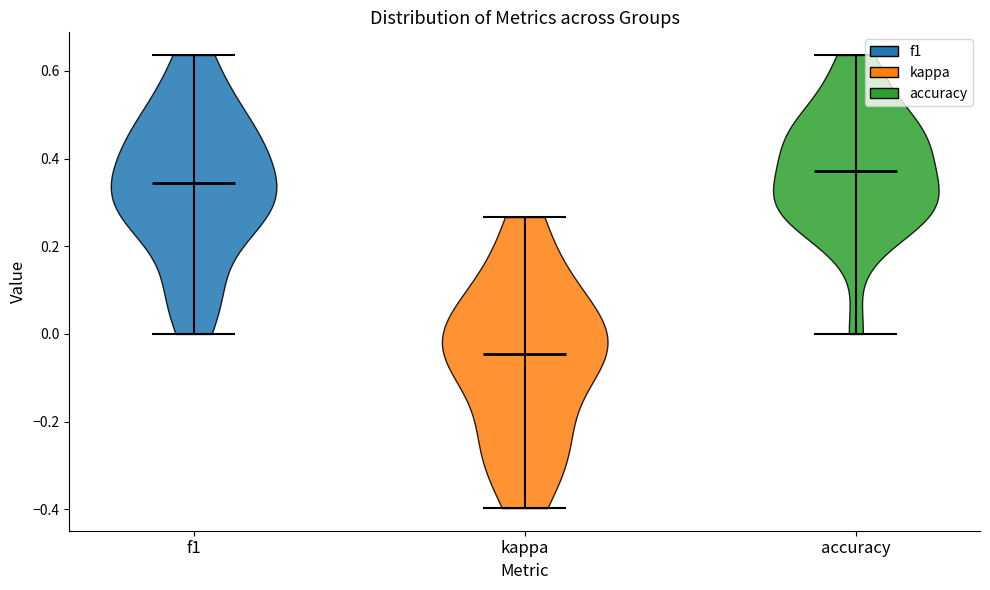

Reading left to right, read every violin against the y-axis: where its median line is, and the lowest and highest points it reaches. The values are not printed on the chart, so give them approximately, as read against the axis.

f1: median line 0.34, lowest point 0.00, highest point 0.64
kappa: median line -0.04, lowest point -0.40, highest point 0.26
accuracy: median line 0.38, lowest point 0.00, highest point 0.64